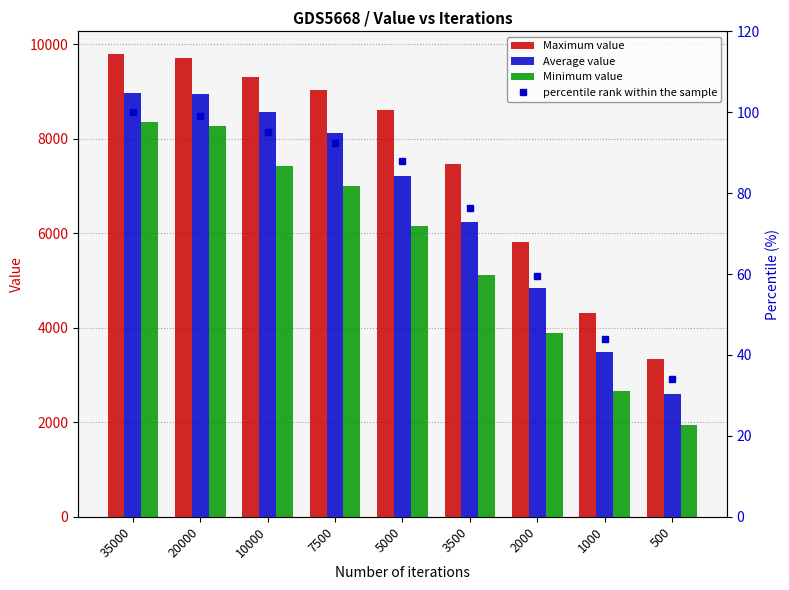

Which category has the highest value across all series?

35000